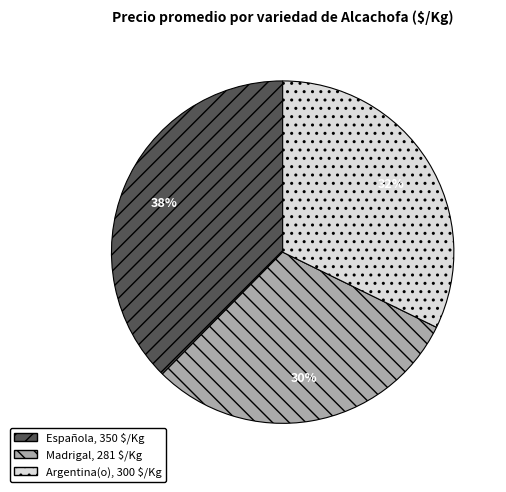

Which slice is the largest?

Española